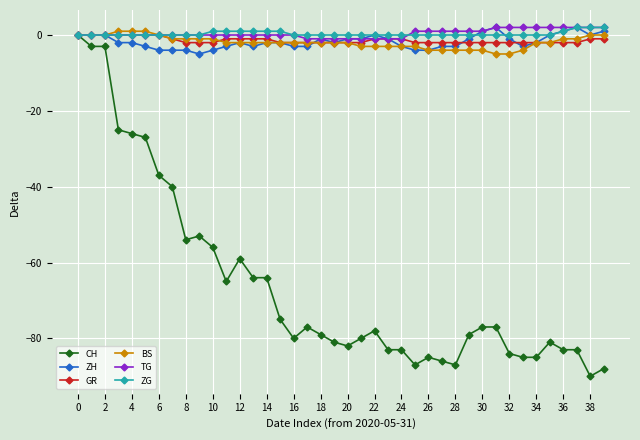

What is the minimum value for BS?

-5